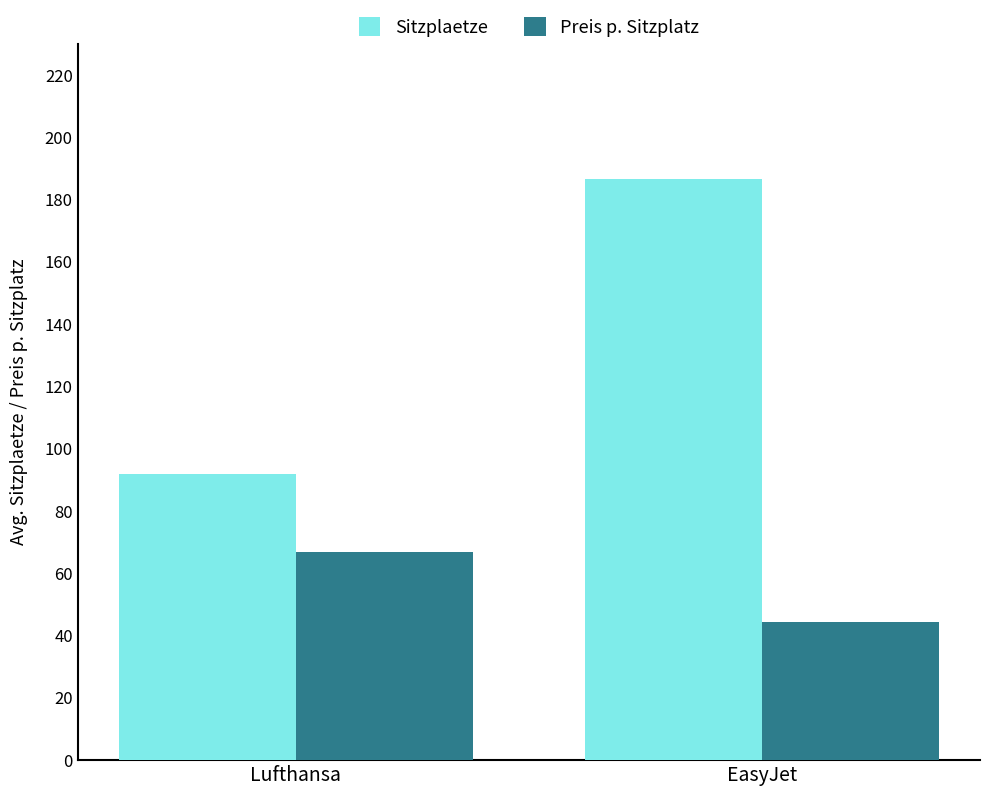

What is the value of the Sitzplaetze bar at the 2nd from the left?

186.7